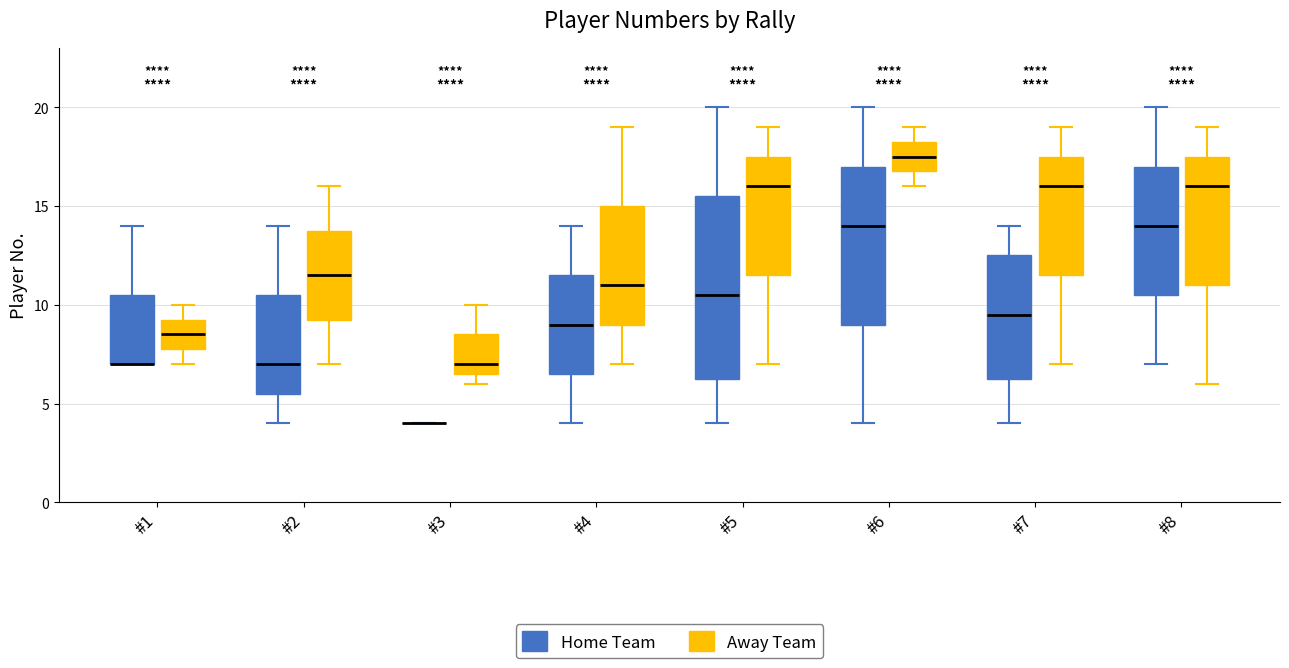

Reading left to right, transcribe this box plot: for each box, give where its median line is, the range the box spans, and where its two whiskers end, as read against the y-axis. The values are not printed on the chart, so give them approximately, as read against the axis.

#1 (Home Team): median 7.0 (drawn on the box's lower edge), box 7.0 to 10.5, whiskers 7.0 to 14.0
#1 (Away Team): median 8.5, box 8.0 to 9.5, whiskers 7.0 to 10.0
#2 (Home Team): median 7.0, box 5.5 to 10.5, whiskers 4.0 to 14.0
#2 (Away Team): median 11.5, box 9.5 to 14.0, whiskers 7.0 to 16.0
#3 (Home Team): box collapsed to a line at 4.0, whiskers 4.0 to 4.0
#3 (Away Team): median 7.0, box 6.5 to 8.5, whiskers 6.0 to 10.0
#4 (Home Team): median 9.0, box 6.5 to 11.5, whiskers 4.0 to 14.0
#4 (Away Team): median 11.0, box 9.0 to 15.0, whiskers 7.0 to 19.0
#5 (Home Team): median 10.5, box 6.5 to 15.5, whiskers 4.0 to 20.0
#5 (Away Team): median 16.0, box 11.5 to 17.5, whiskers 7.0 to 19.0
#6 (Home Team): median 14.0, box 9.0 to 17.0, whiskers 4.0 to 20.0
#6 (Away Team): median 17.5, box 17.0 to 18.5, whiskers 16.0 to 19.0
#7 (Home Team): median 9.5, box 6.5 to 12.5, whiskers 4.0 to 14.0
#7 (Away Team): median 16.0, box 11.5 to 17.5, whiskers 7.0 to 19.0
#8 (Home Team): median 14.0, box 10.5 to 17.0, whiskers 7.0 to 20.0
#8 (Away Team): median 16.0, box 11.0 to 17.5, whiskers 6.0 to 19.0